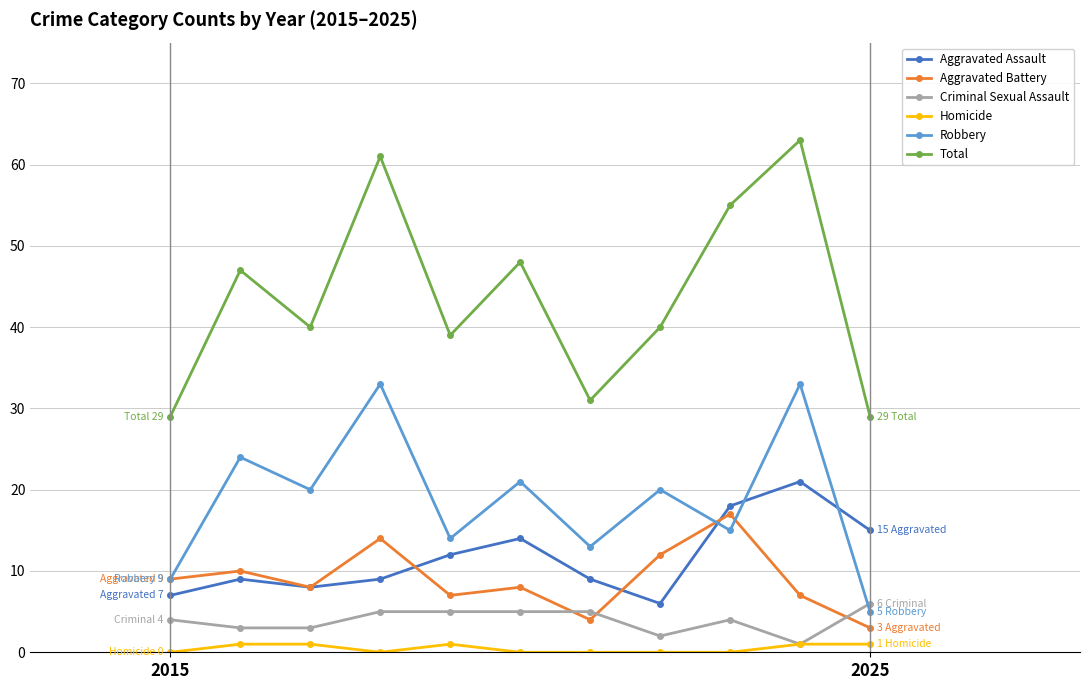

Count the number of data series in this chart.

6